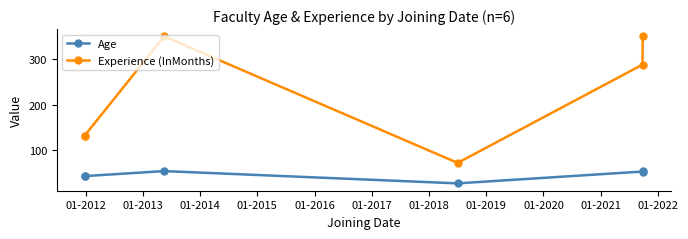

The Experience (InMonths) series shows 121 at 01-2014. True or false?

False